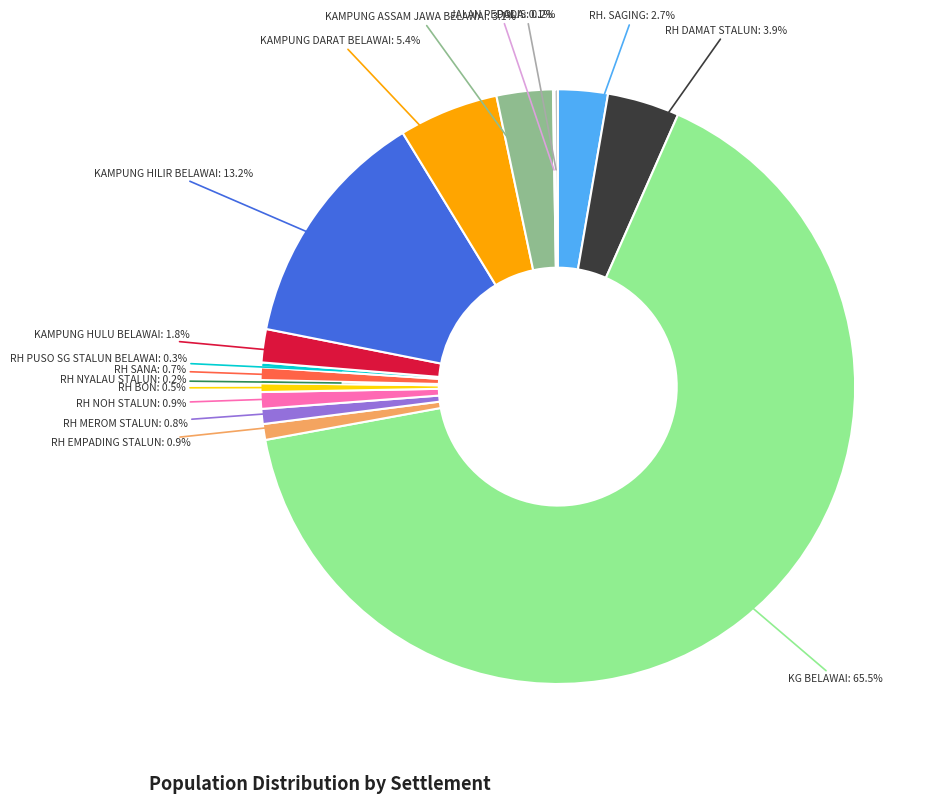

Is there any slice that represents more than half of the pie?

Yes